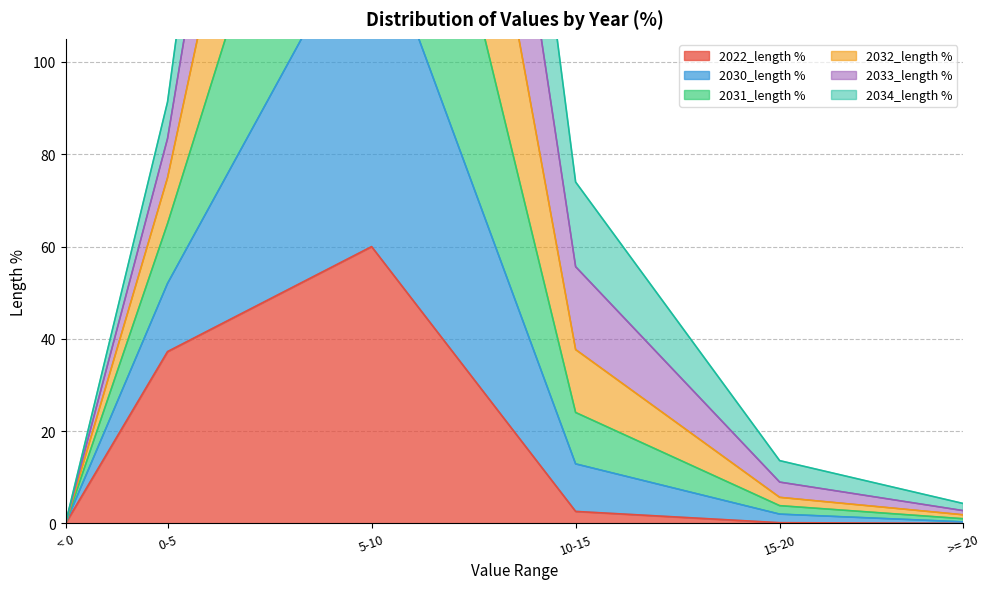

Is it true that 2022_length % equals 0.0 at < 0?

True